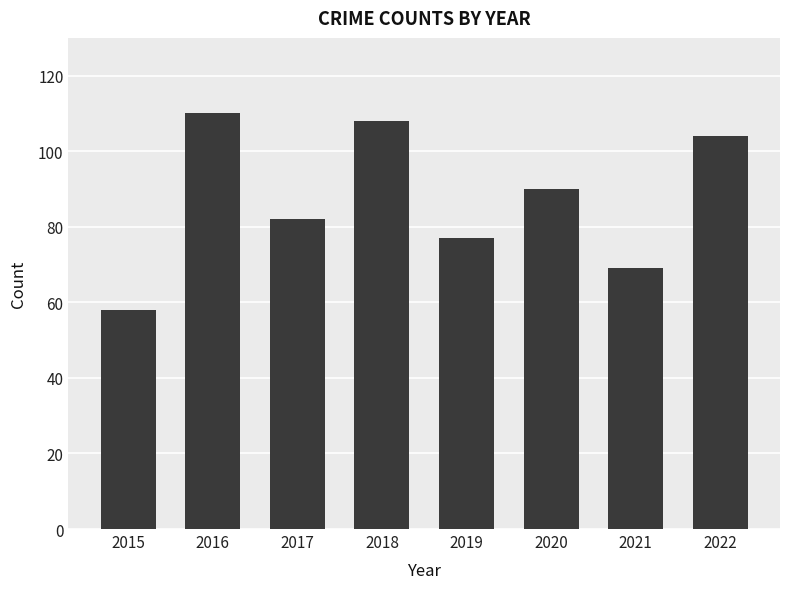

What is the change in value from 2020 to 2021?

-21